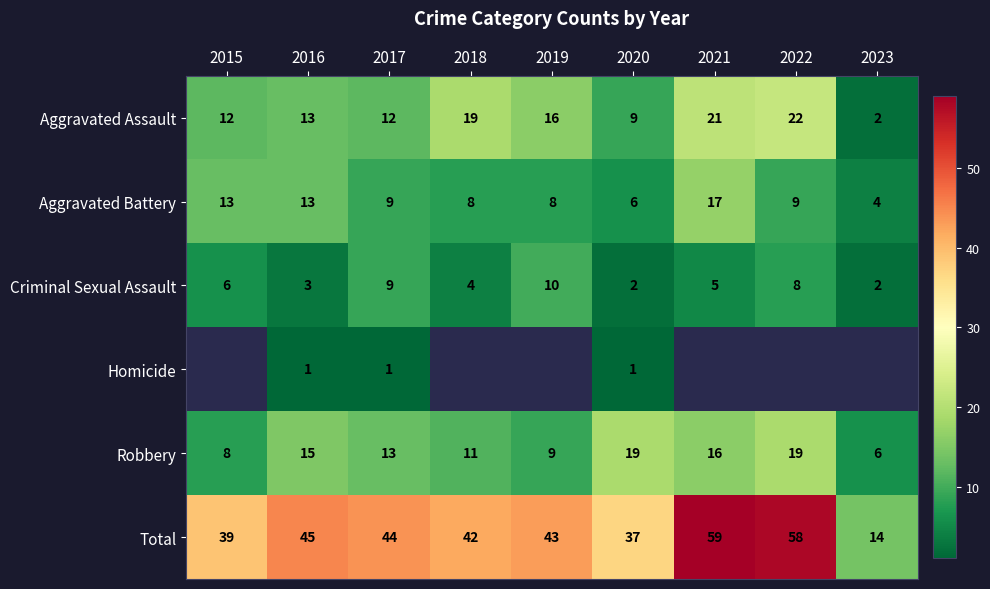

Is it true that Aggravated Assault equals 28 at 2021?

False